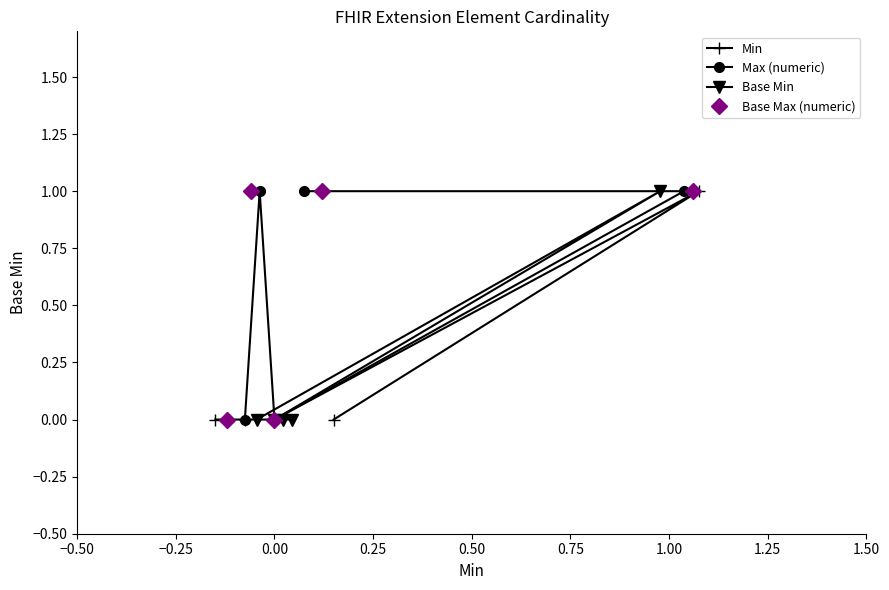

True or false: Base Min and Max (numeric) cross at least once.

False